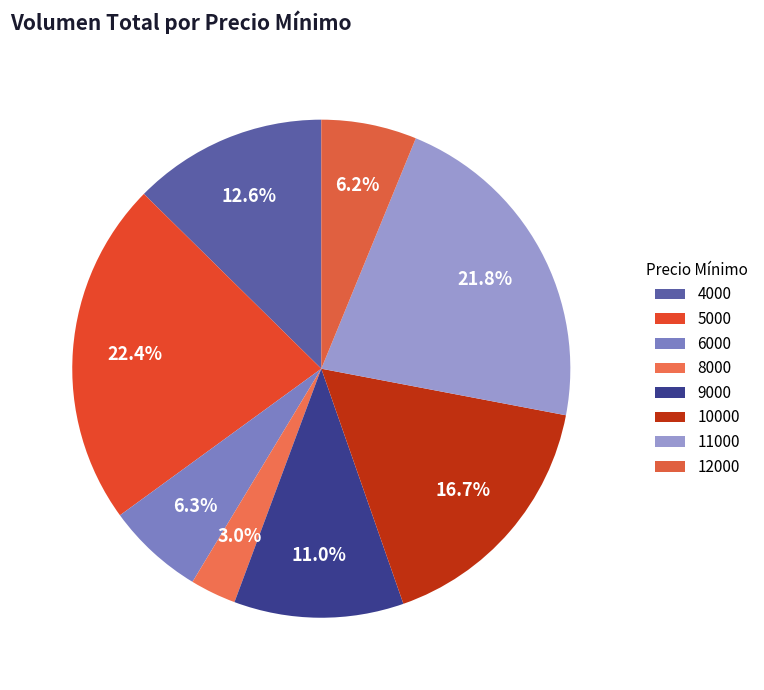

What percentage do 9000 and 10000 together represent?

27.7%